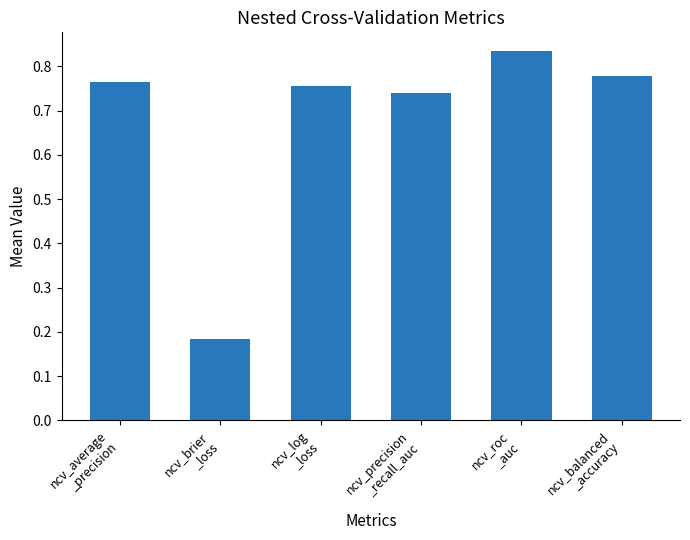

Rank the categories by value from lowest to highest.

ncv_brier
_loss, ncv_precision
_recall_auc, ncv_log
_loss, ncv_average
_precision, ncv_balanced
_accuracy, ncv_roc
_auc